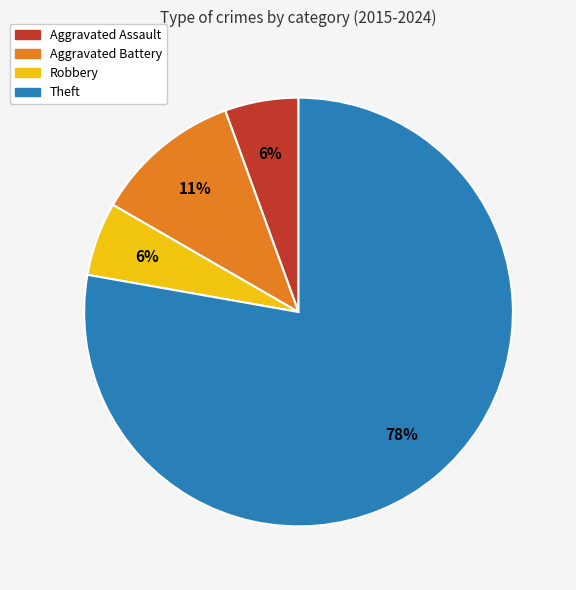

Which category has the biggest portion of the pie?

Theft